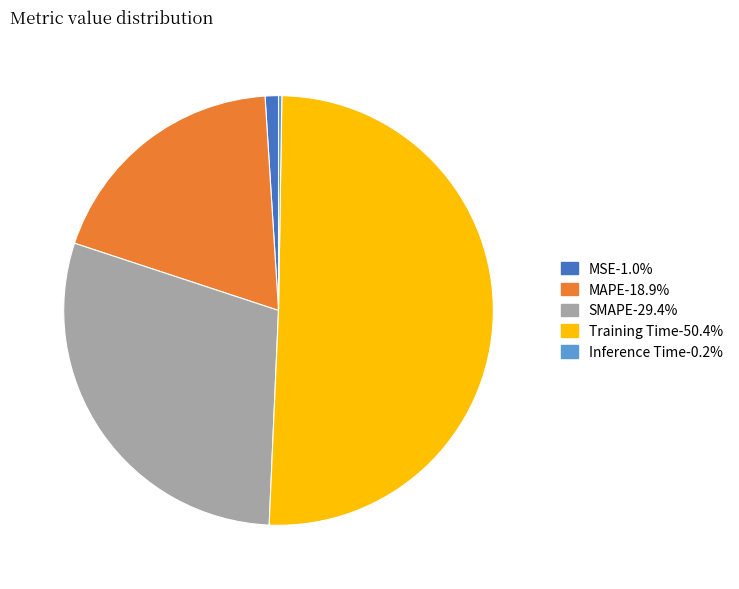

Combined, do MAPE and MSE account for over 50%?

No